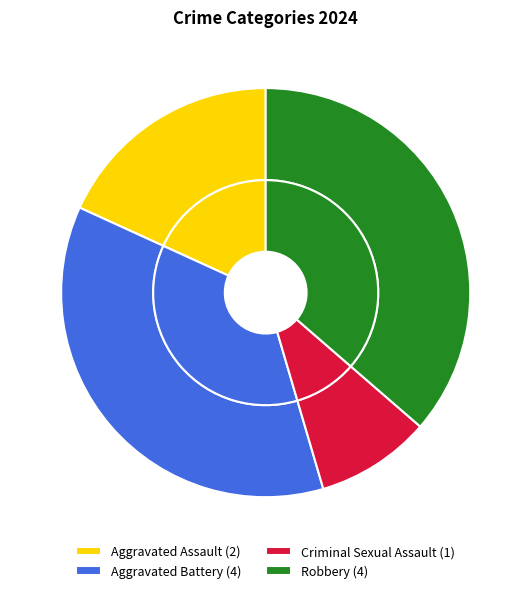

The Aggravated Assault slice represents 9% of the pie. True or false?

False